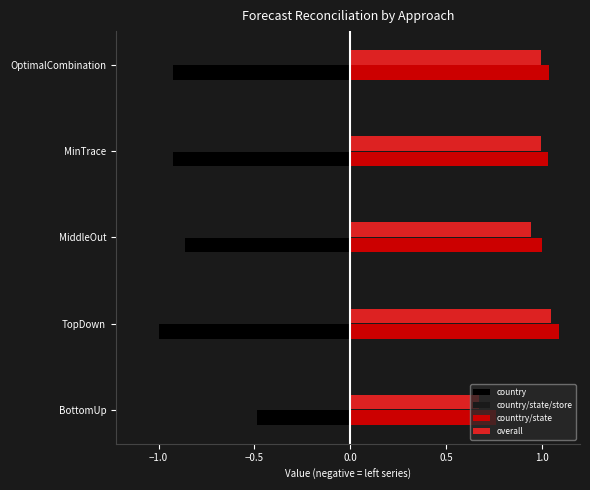

What are all the series names shown in the legend?

country, country/state/store, counttry/state, overall